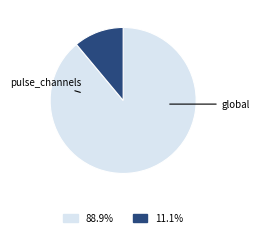

Does any single category account for the majority?

Yes